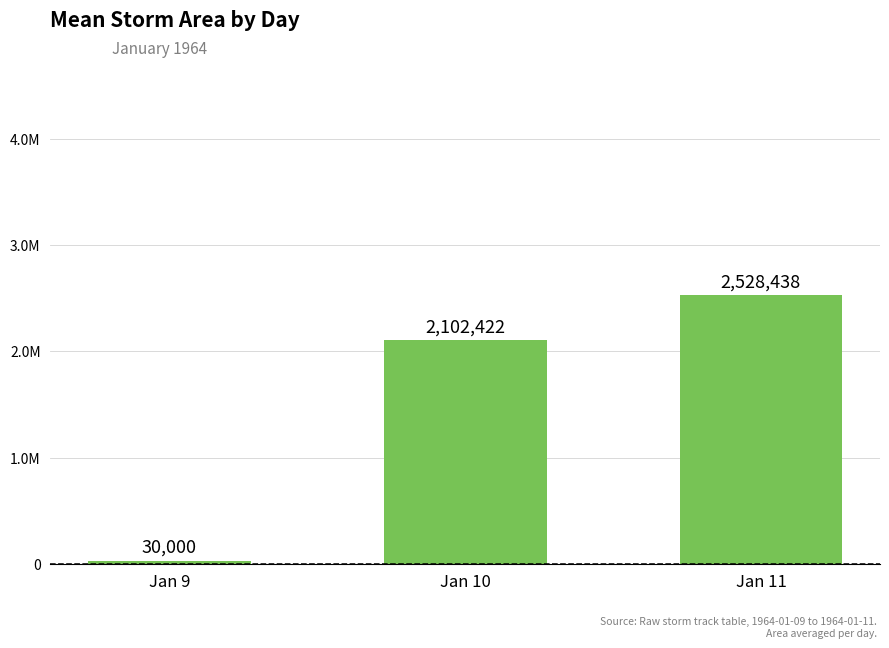

Are the bars horizontal?

No